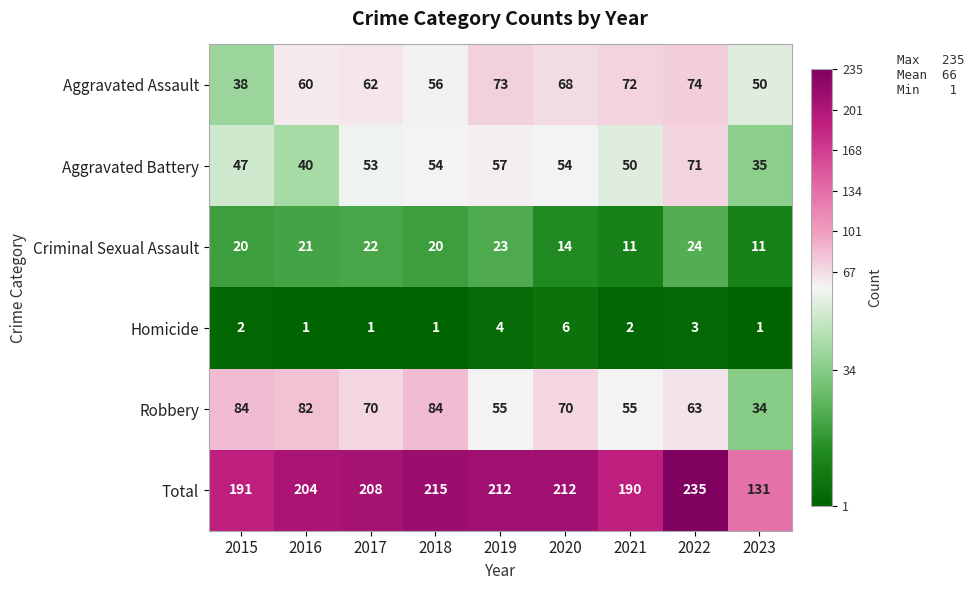

At which category is the sum across all series the highest?

2022